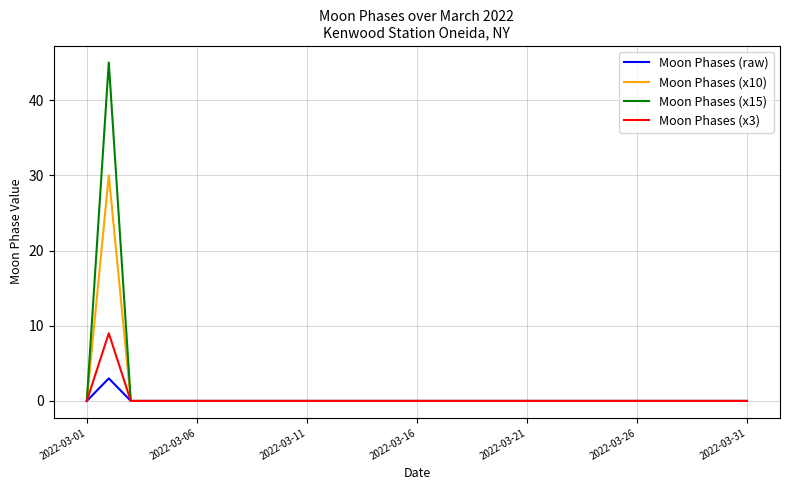

How many distinct data groups are displayed?

4